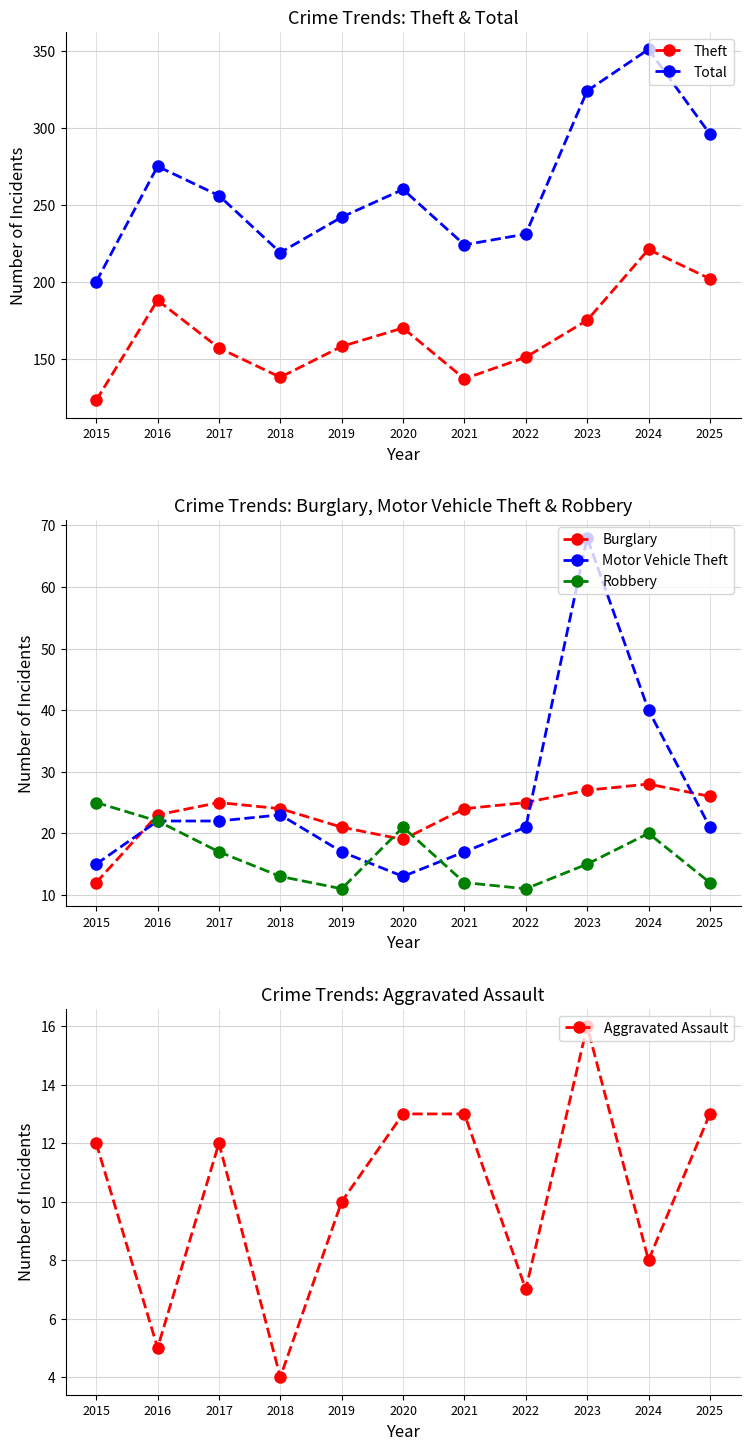

True or false: Total has more than 2 interior local peaks.

True